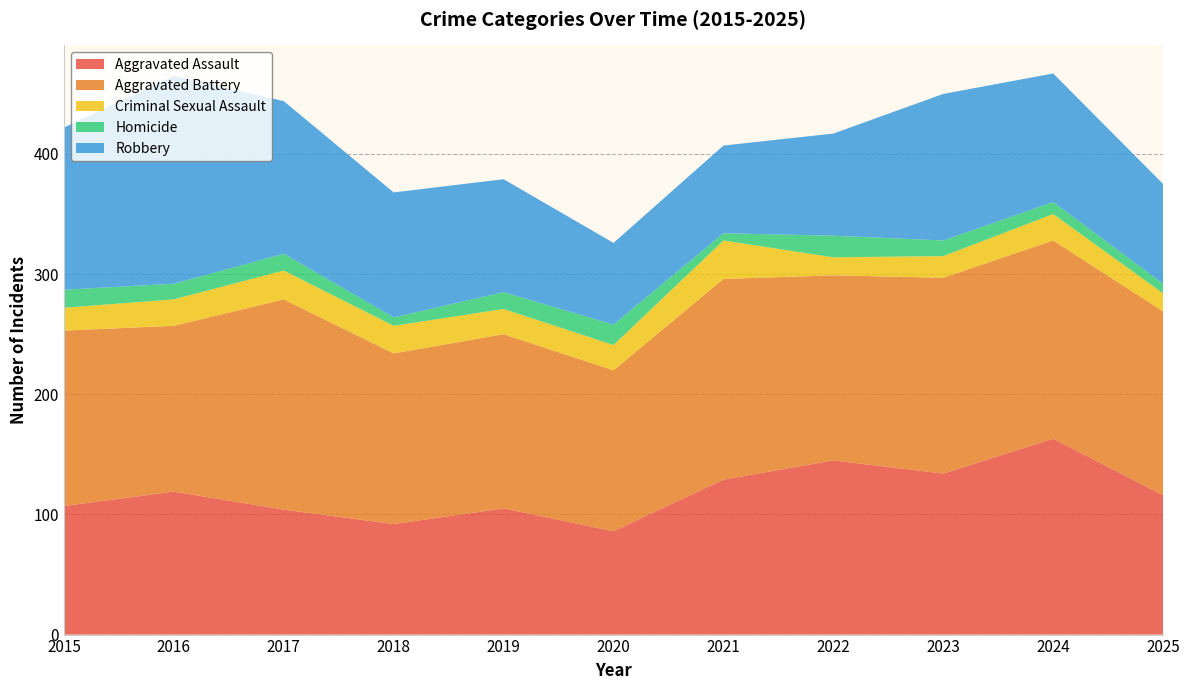

Reading left to right, transcribe all the data shown in this chart.

Aggravated Assault: 107	119	104	92	105	86	129	145	134	163	116
Aggravated Battery: 146	138	175	142	145	134	167	154	163	165	153
Criminal Sexual Assault: 19	22	24	23	21	21	32	15	18	22	15
Homicide: 15	13	14	7	14	17	6	18	13	10	8
Robbery: 135	173	127	104	94	68	73	85	122	107	83